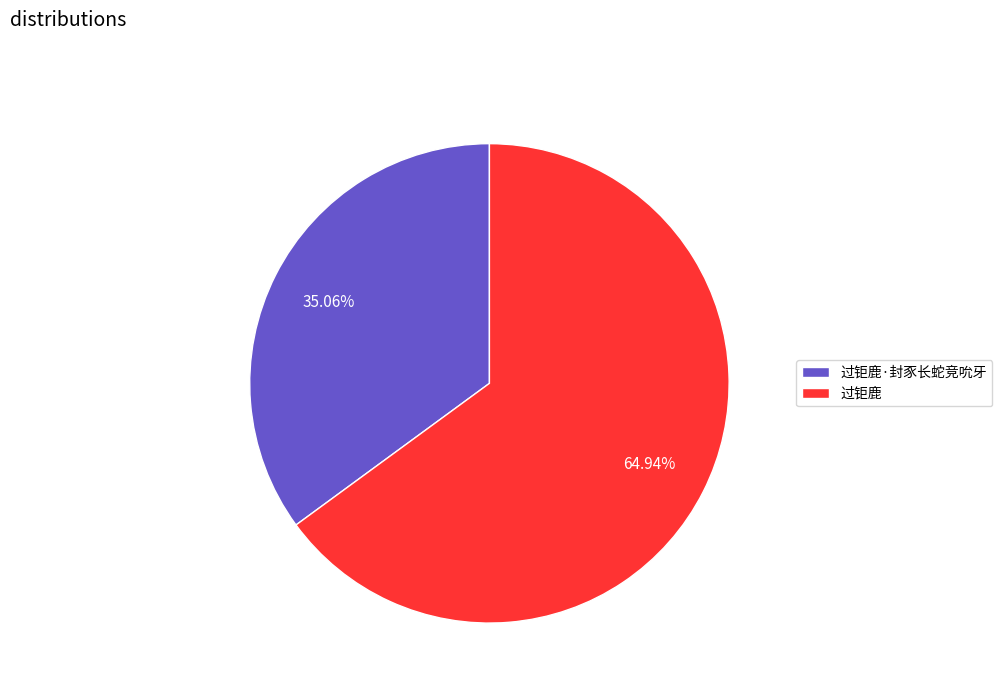

Approximately how many times larger is the value at 过钜鹿·封豕长蛇竞吮牙 compared to 过钜鹿?

0.5